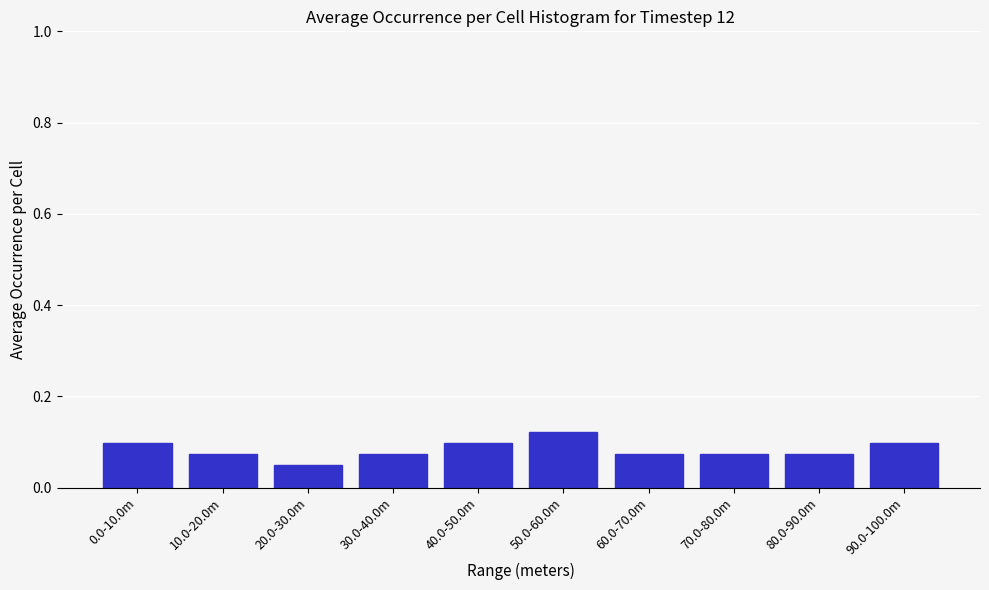

What is the label of the 4th bar from the left?

30.0-40.0m